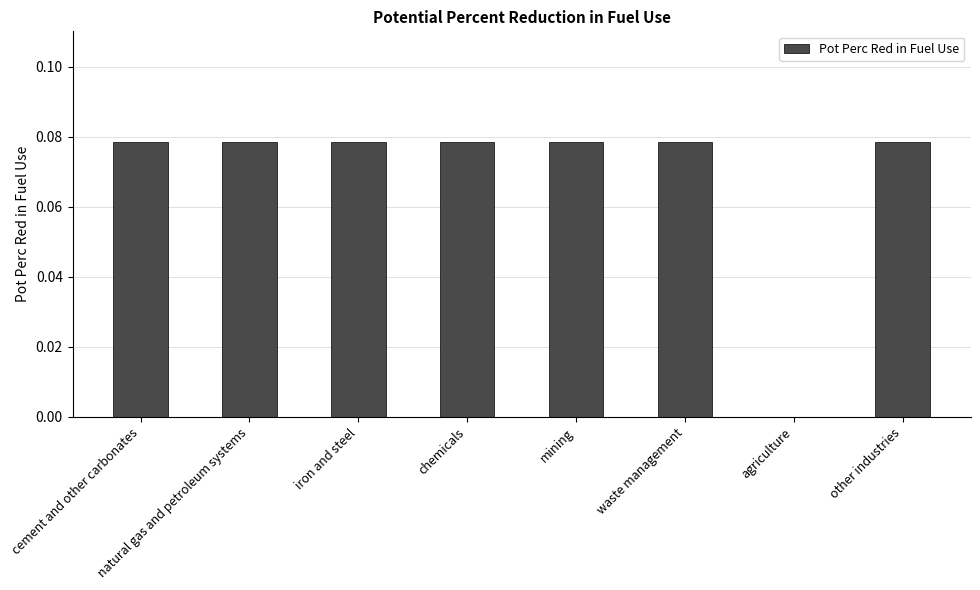

True or false: the data shows 0.0 at chemicals.

False